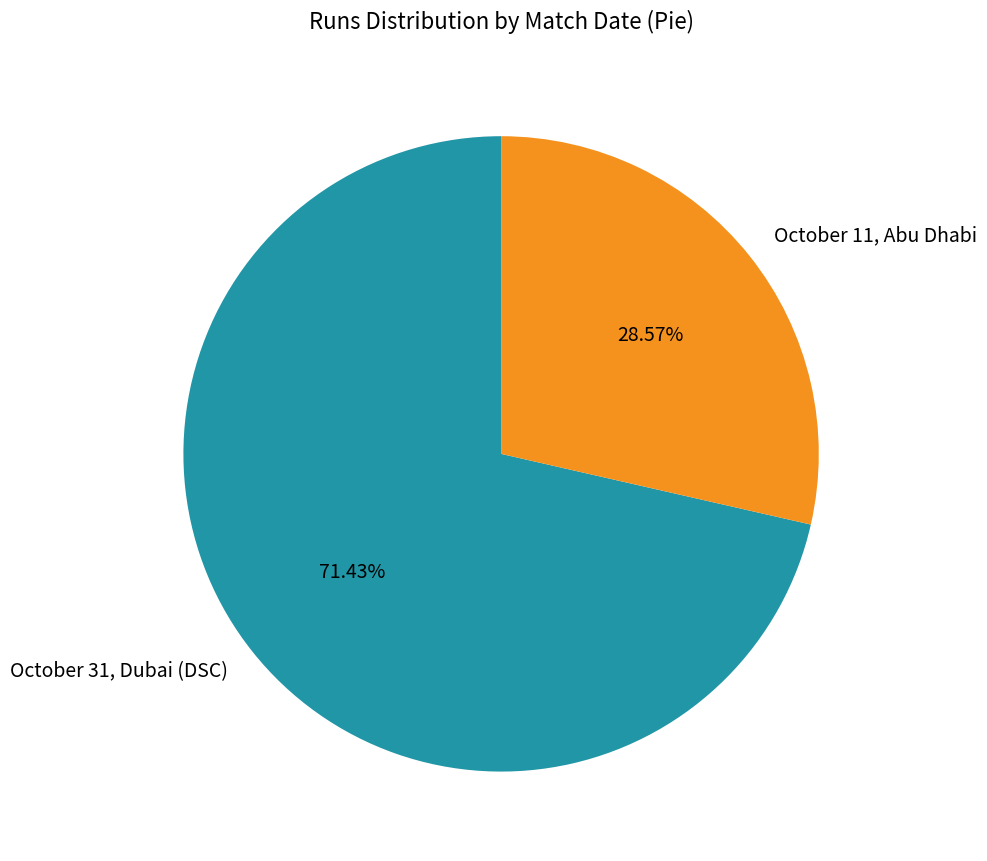

Combined, do October 11, Abu Dhabi and October 31, Dubai (DSC) account for over 50%?

Yes